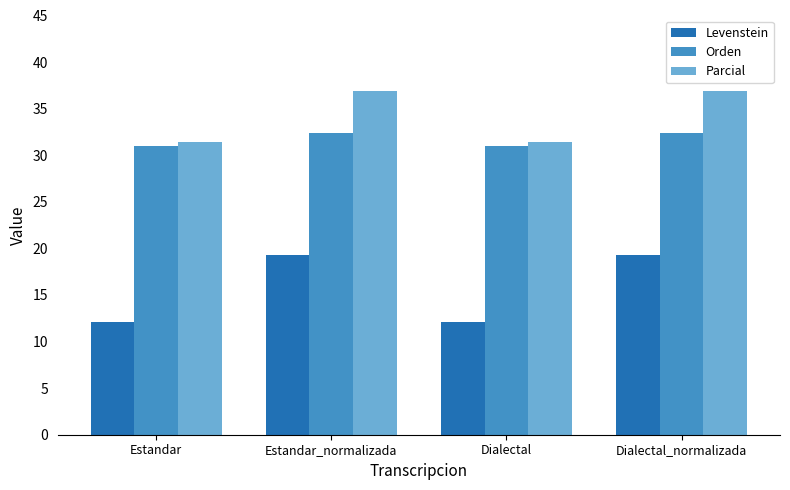

What is the difference between the highest and lowest values at Estandar?

19.4